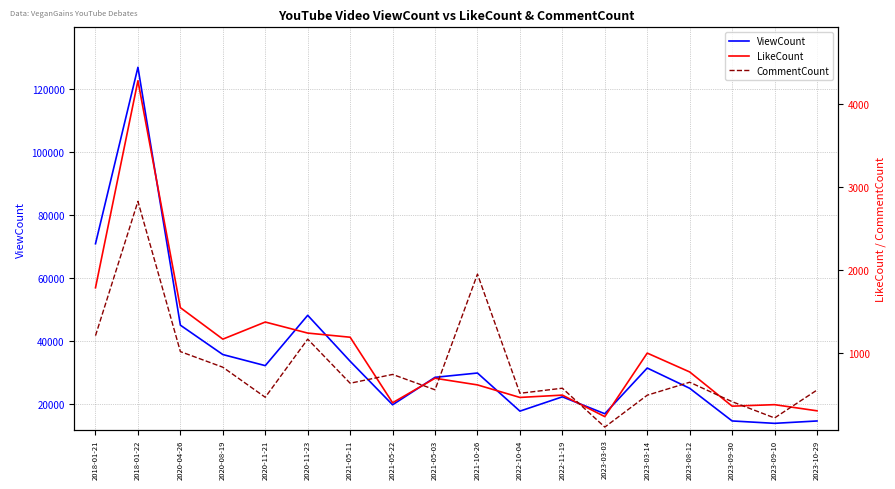

List the series in order of their peak value, lowest first.

CommentCount, LikeCount, ViewCount